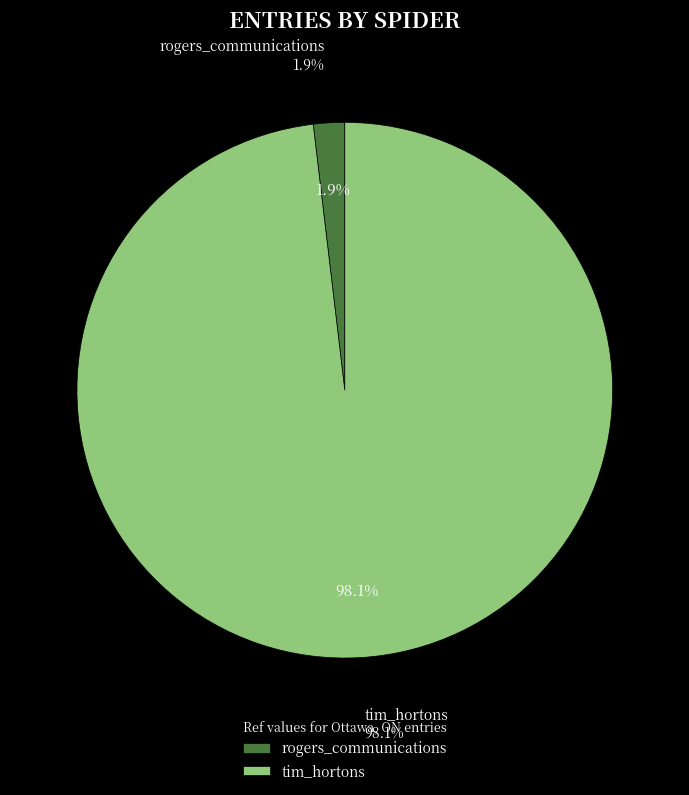

What is the smallest slice in the pie chart?

rogers_communications